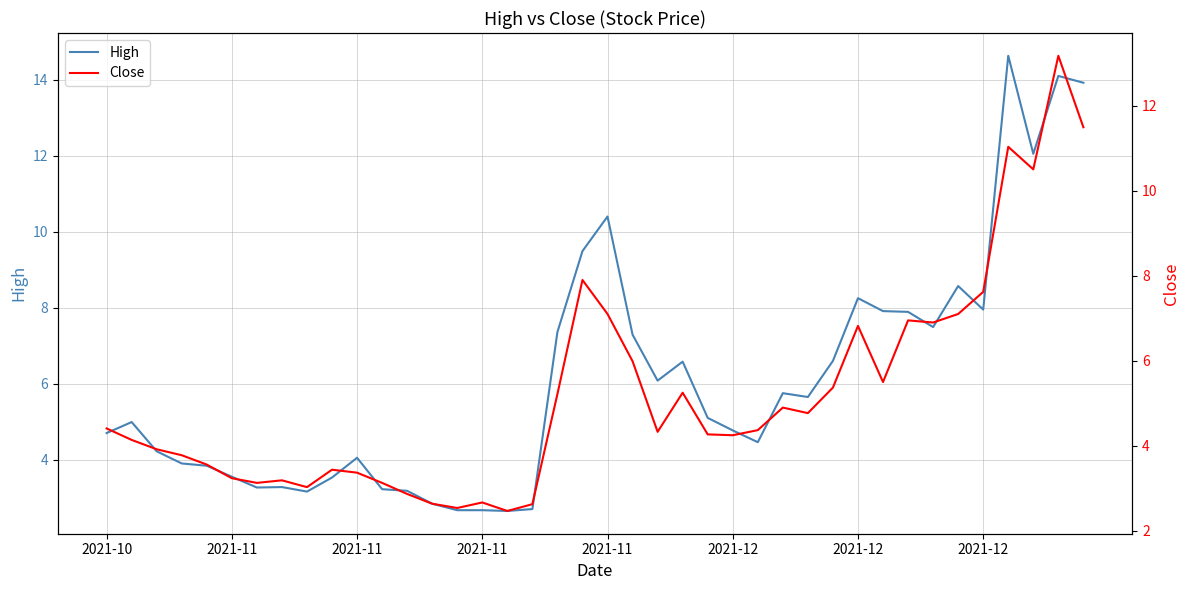

The value of Close at 18 is 2.8. True or false?

False